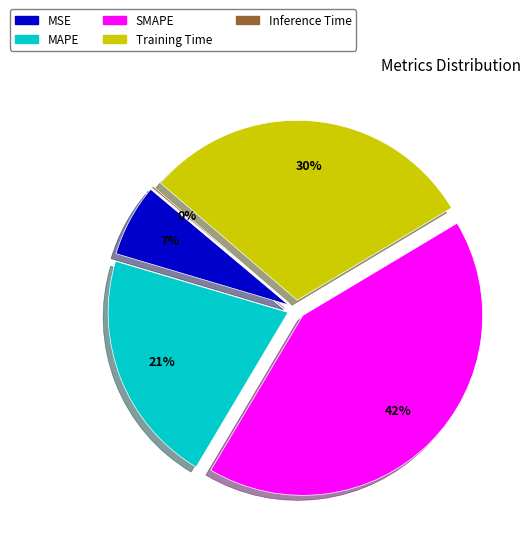

True or false: Training Time accounts for 30% of the total.

True